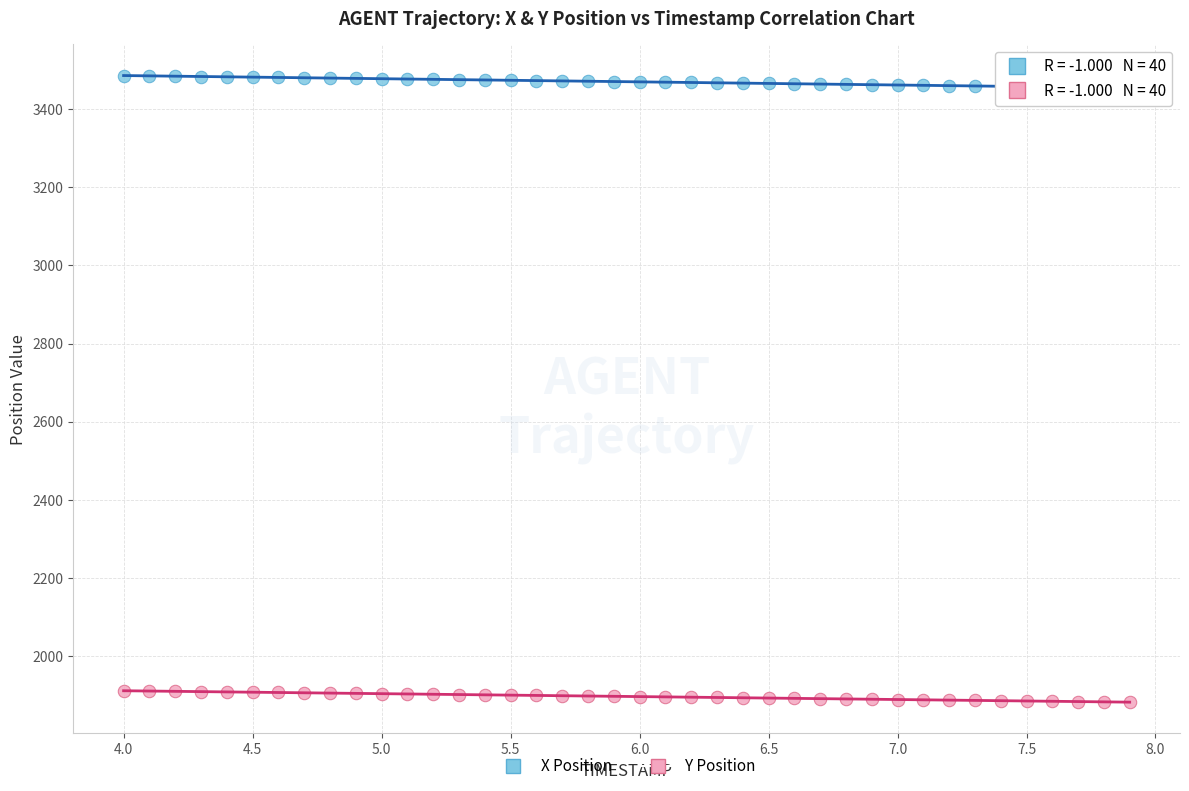

Which series reaches the minimum Y coordinate?

Y Position